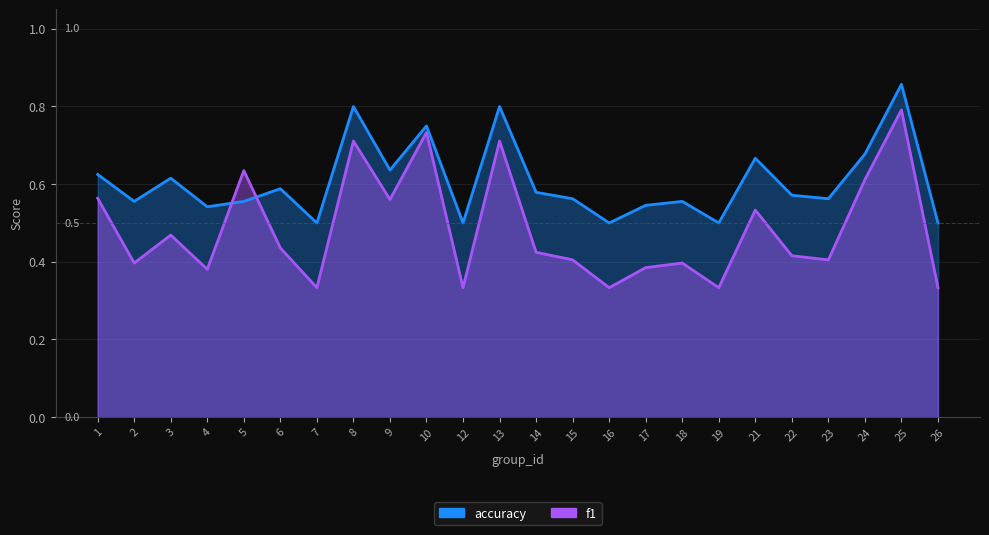

Between which two adjacent categories do accuracy and f1 first intersect?

4 and 5